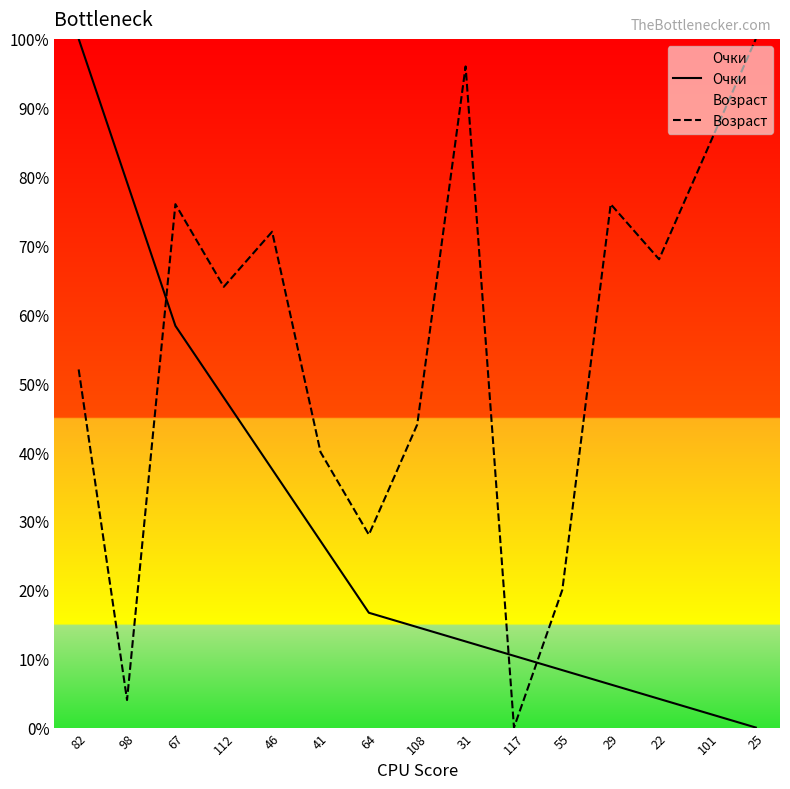

Which label corresponds to the largest value in the chart?

82